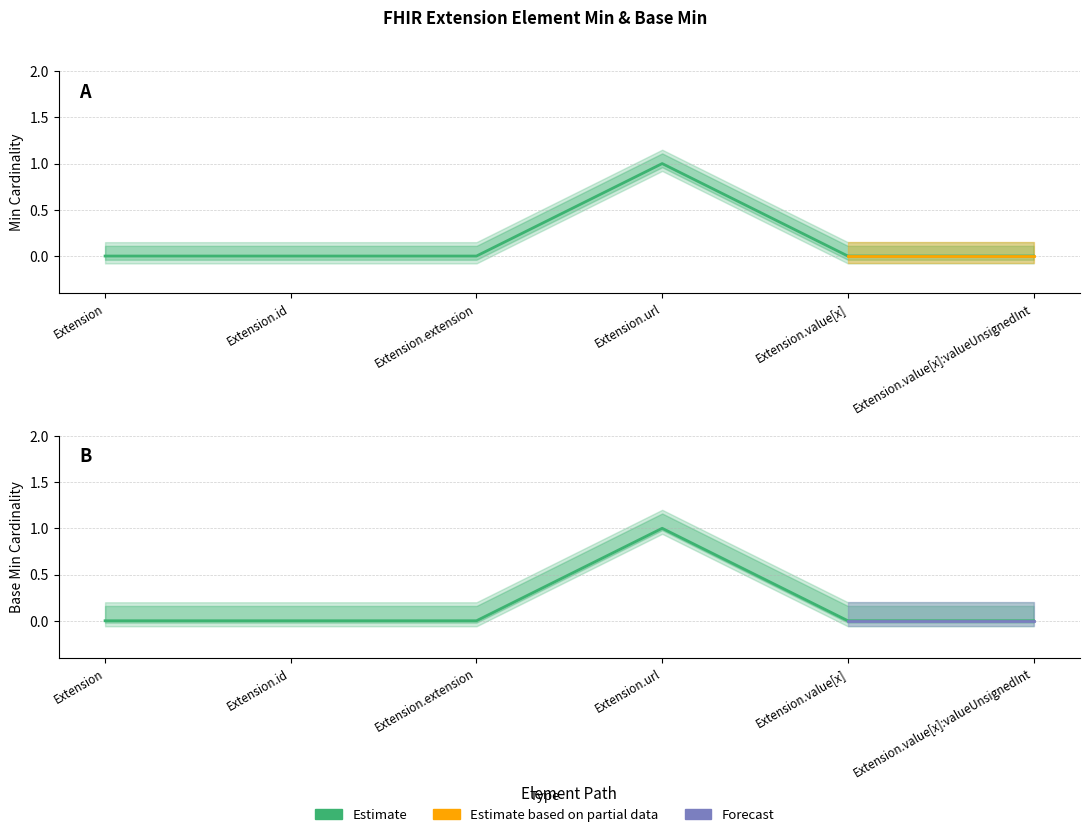

What is the greatest value displayed?

1